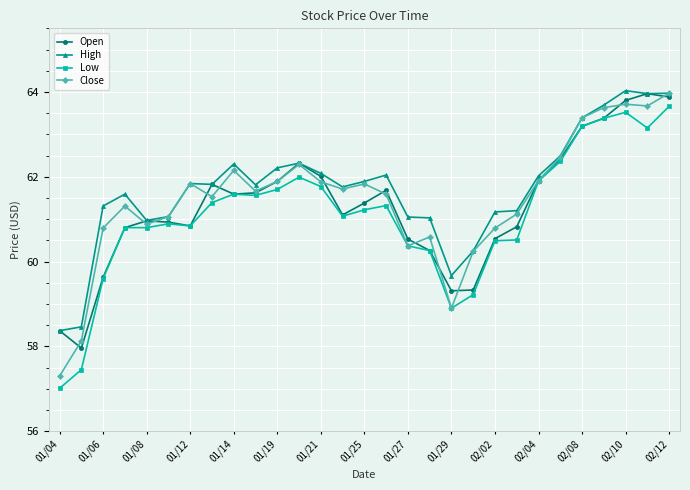

What is the value of the Close point at the 13th from the left?

61.9